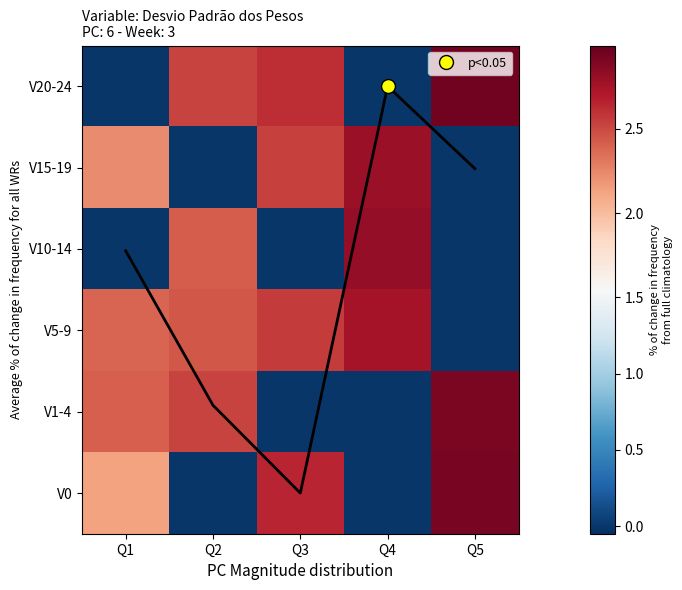

How many values in the V0 series are below 2?

2